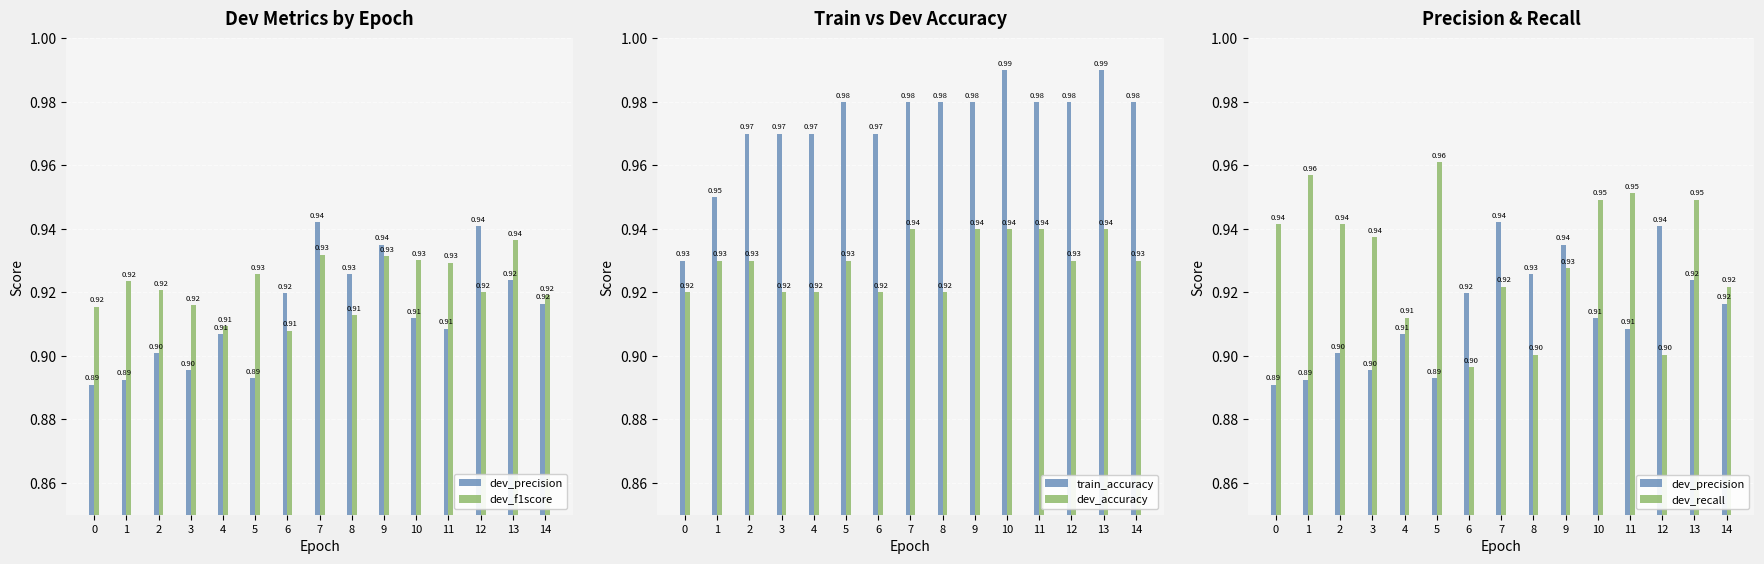

The train_accuracy series shows 1.0 at 2. True or false?

True